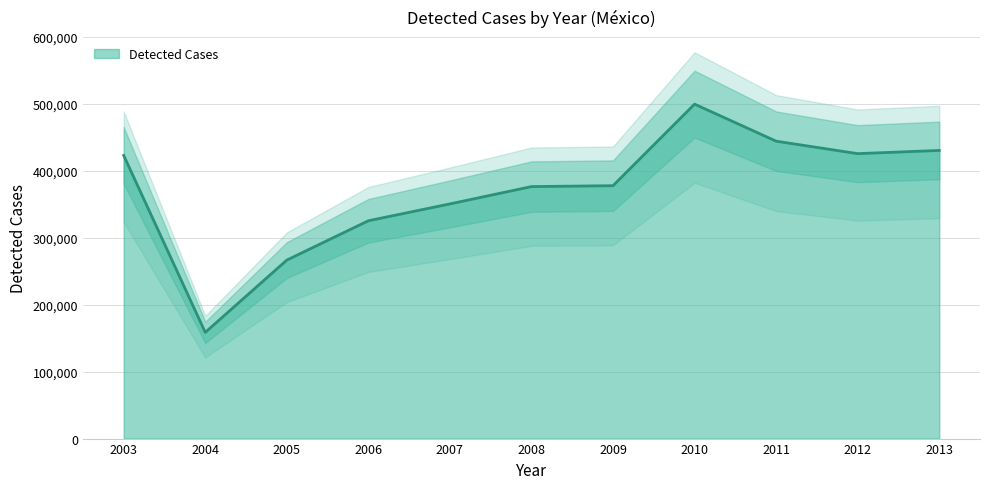

What is the difference between the values at 2007 and 2012?

75111